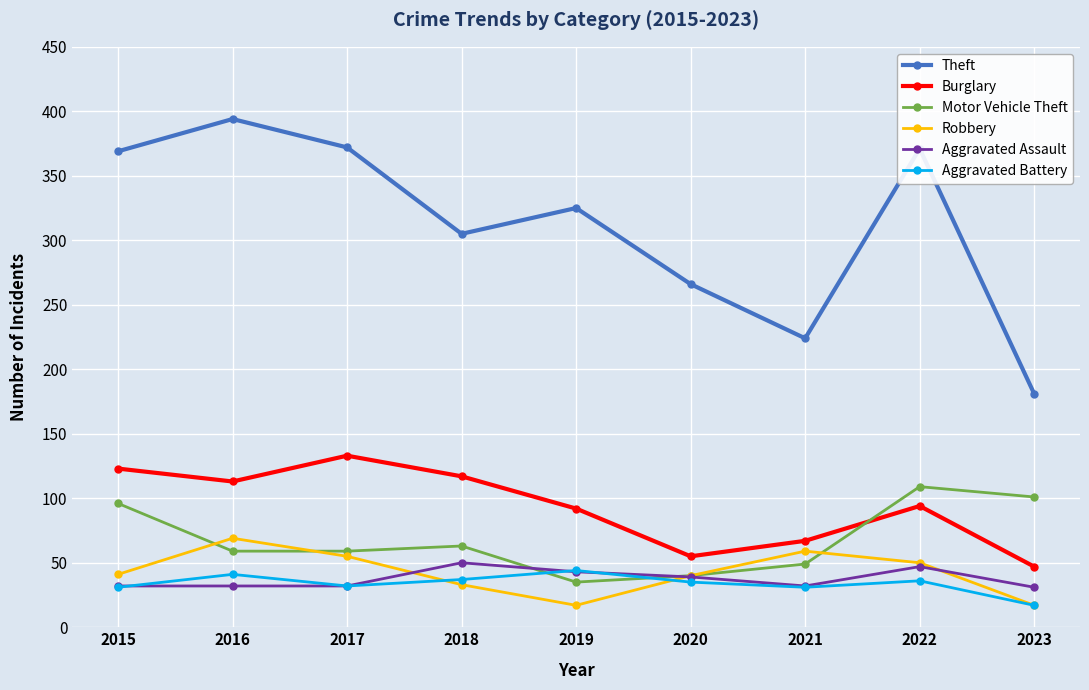

True or false: Aggravated Assault and Theft intersect in this chart.

False